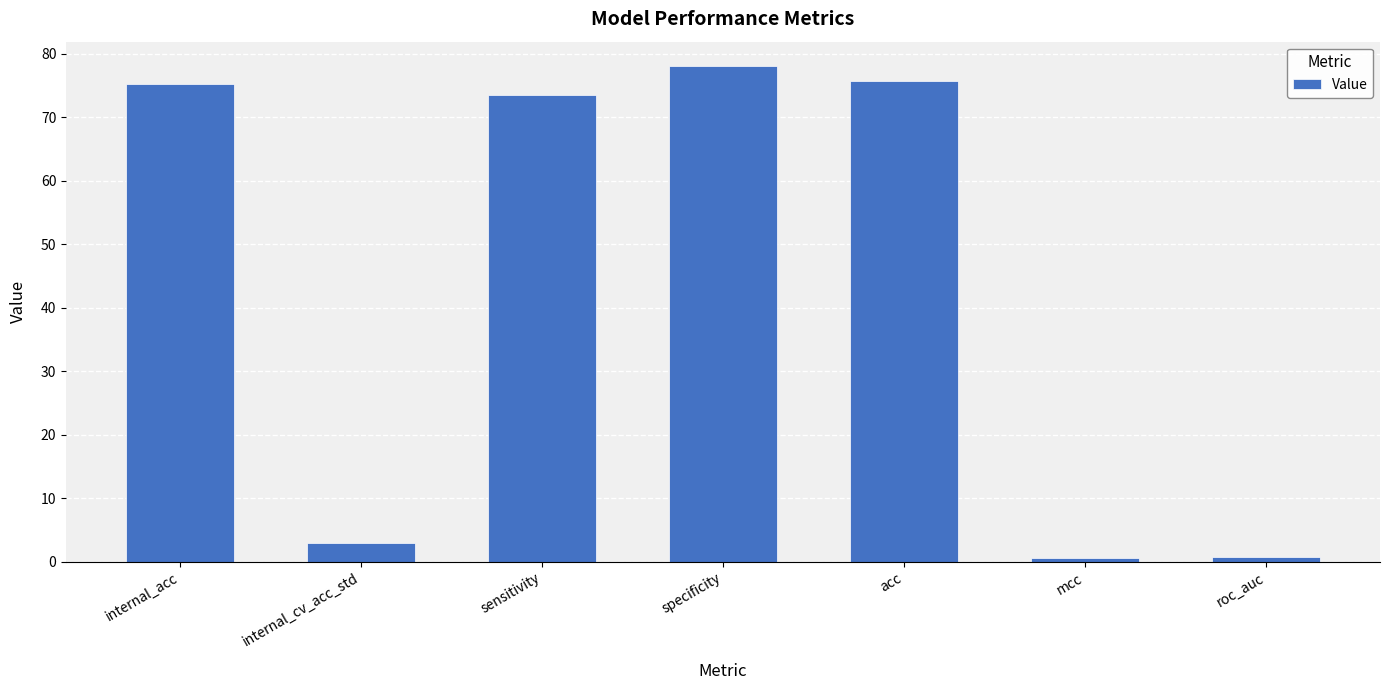

Are the bars horizontal?

No